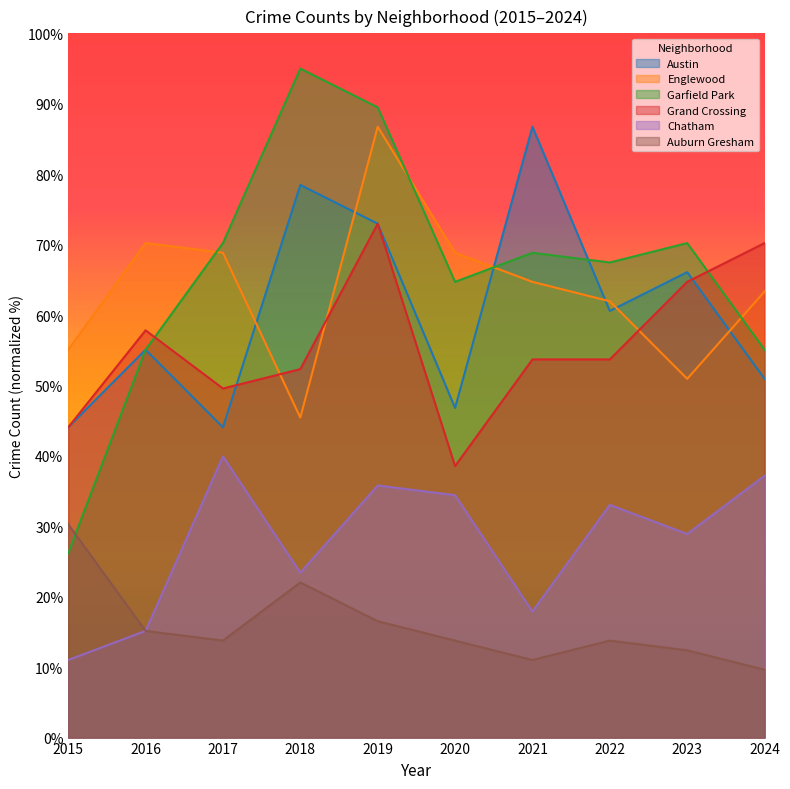

What is the greatest value displayed?

95.0